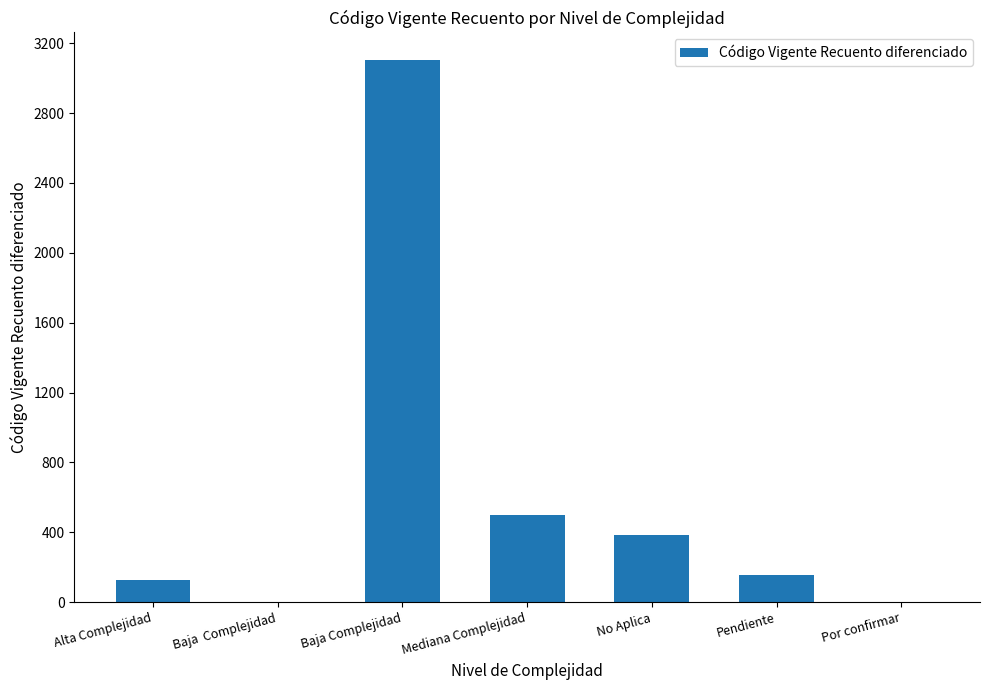

Is it true that the value at Baja Complejidad is 1459?

False